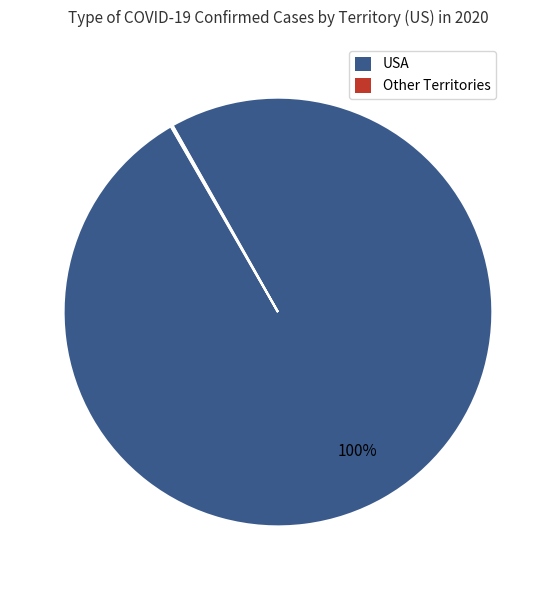

True or false: USA accounts for 89% of the total.

False